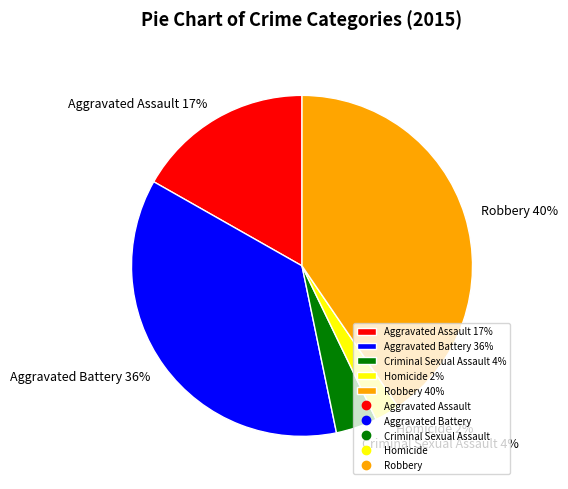

Which category has the smallest portion of the pie?

Homicide